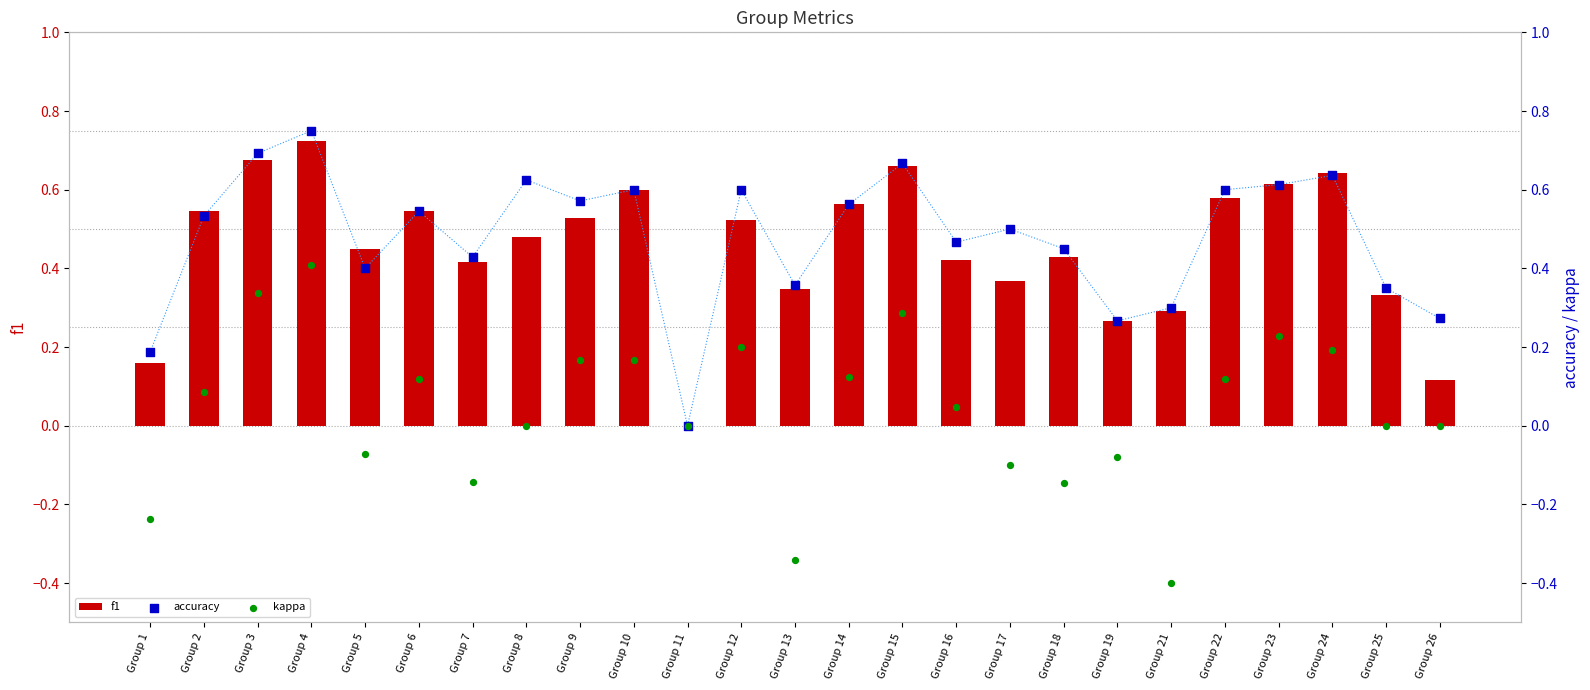

What is the total value across all series at Group 26?

0.4